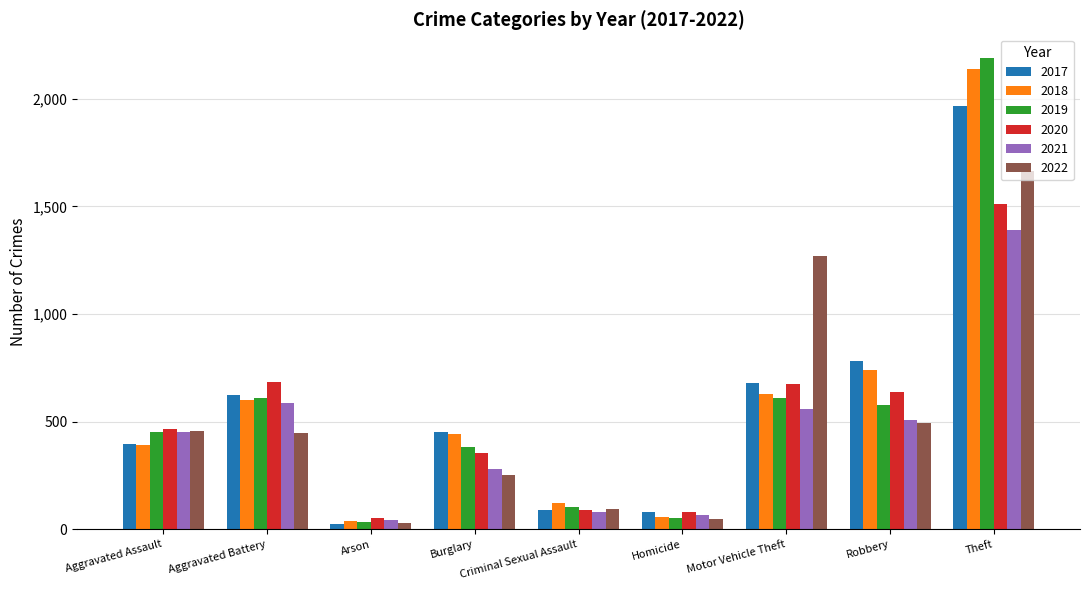

Which category has the highest value in the 2022 series?

Theft